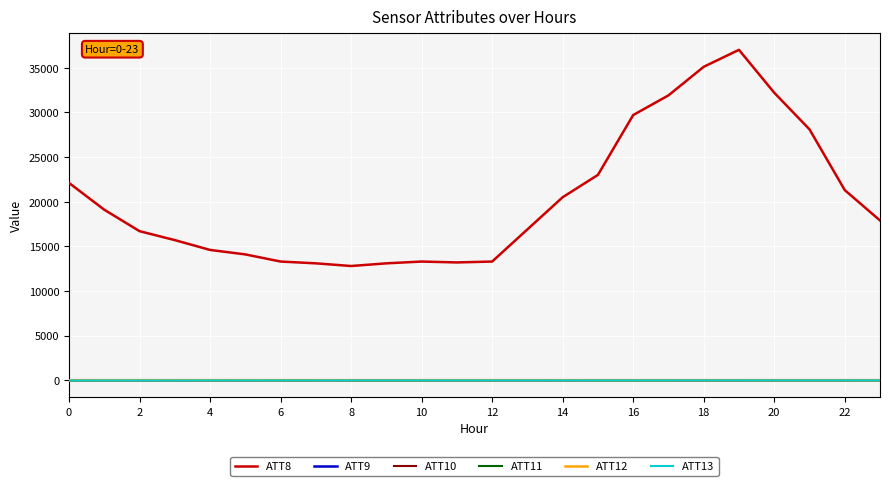

At how many categories does at least one series exceed 36807?

1